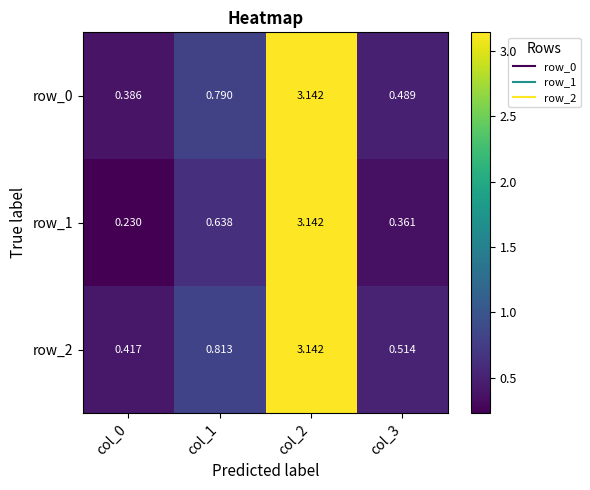

What is the total value across all series at col_3?

1.4